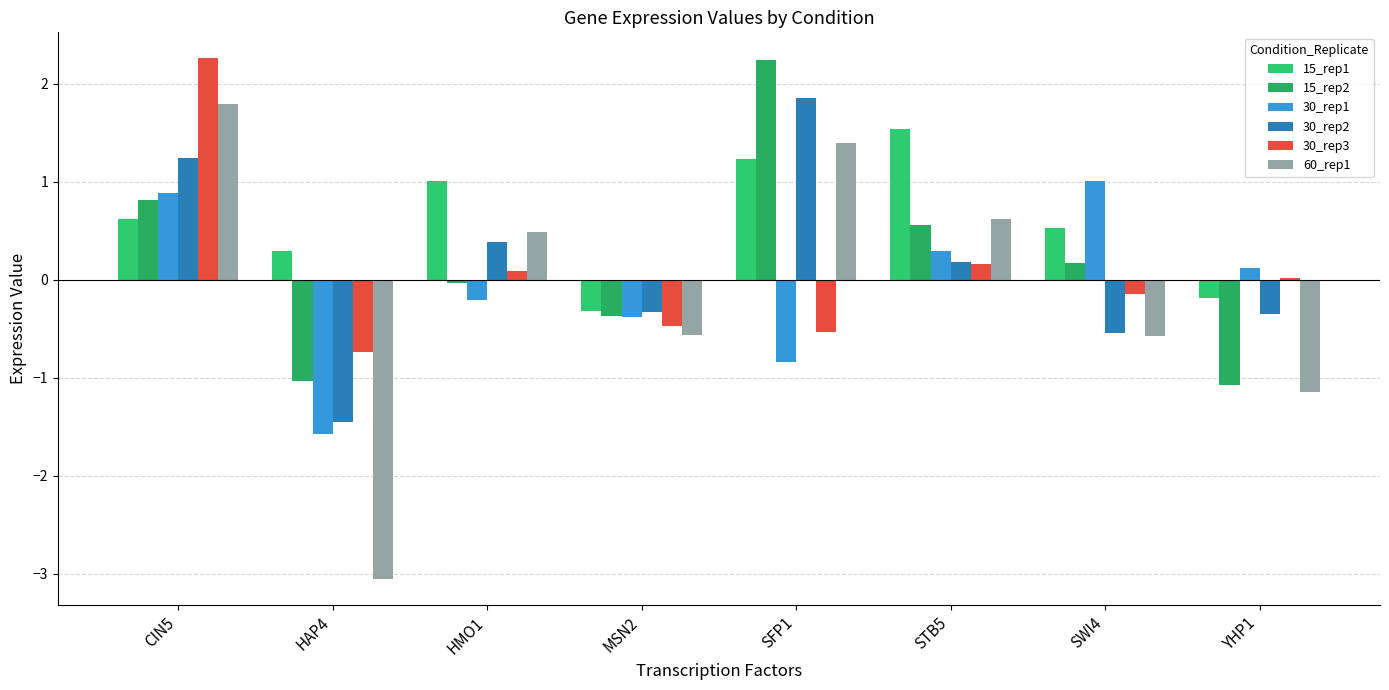

What is the label of the 8th bar from the left?

YHP1